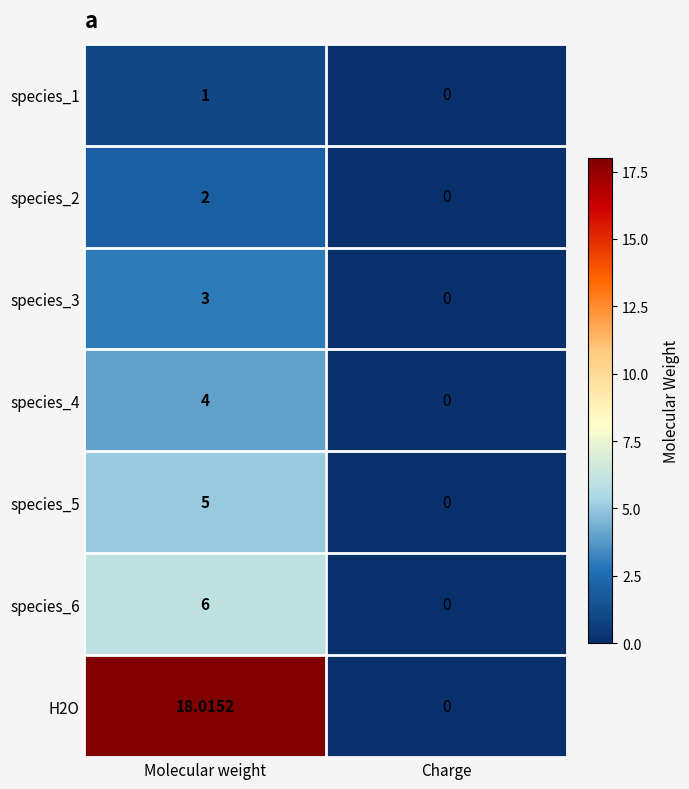

Which category has the highest value in the species_5 series?

Molecular weight